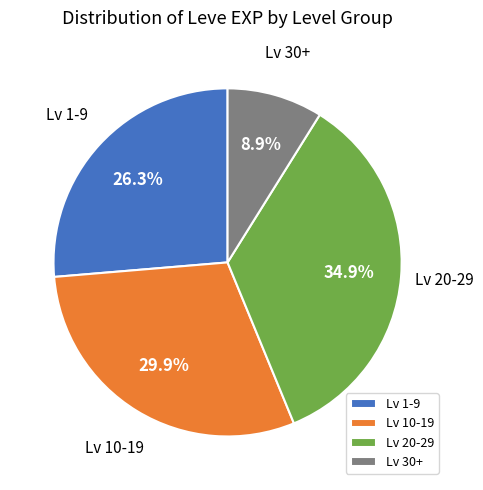

Which has a higher value, Lv 20-29 or Lv 10-19?

Lv 20-29